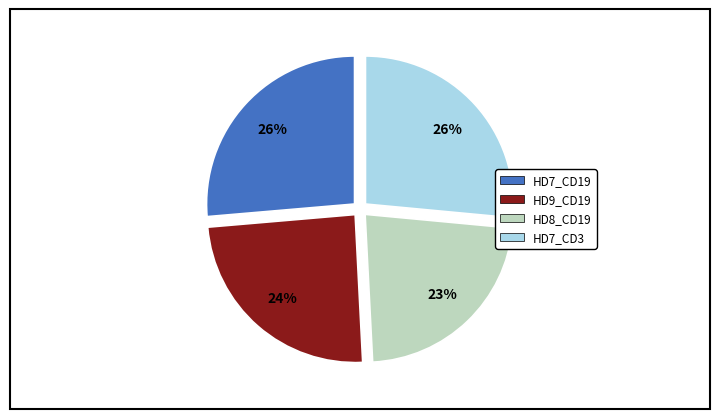

To the nearest percent, what is the average slice percentage?

25%